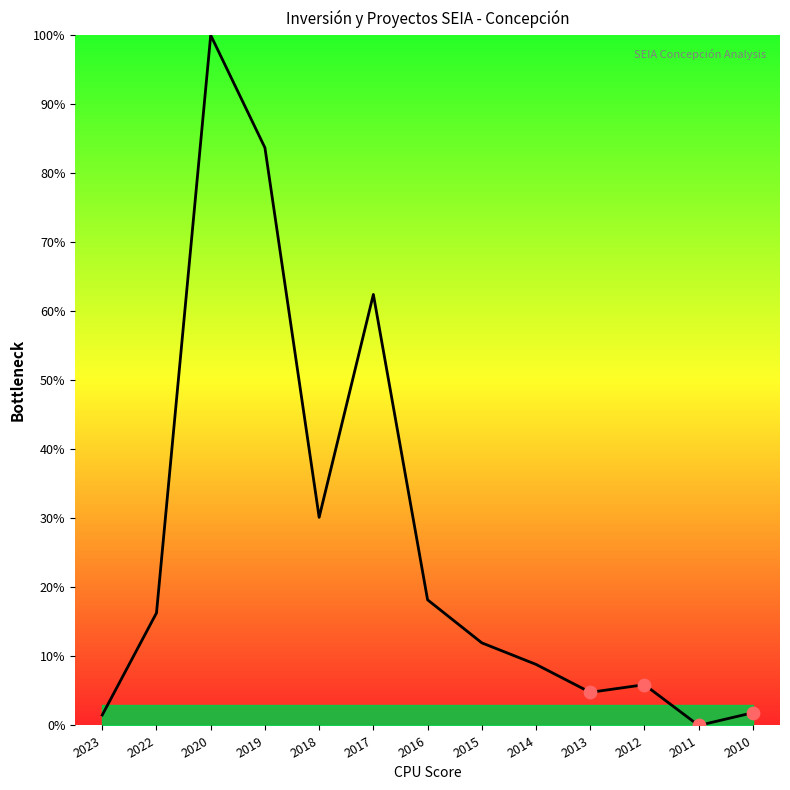

What is the change in value from 2017 to 2015?

-50.5